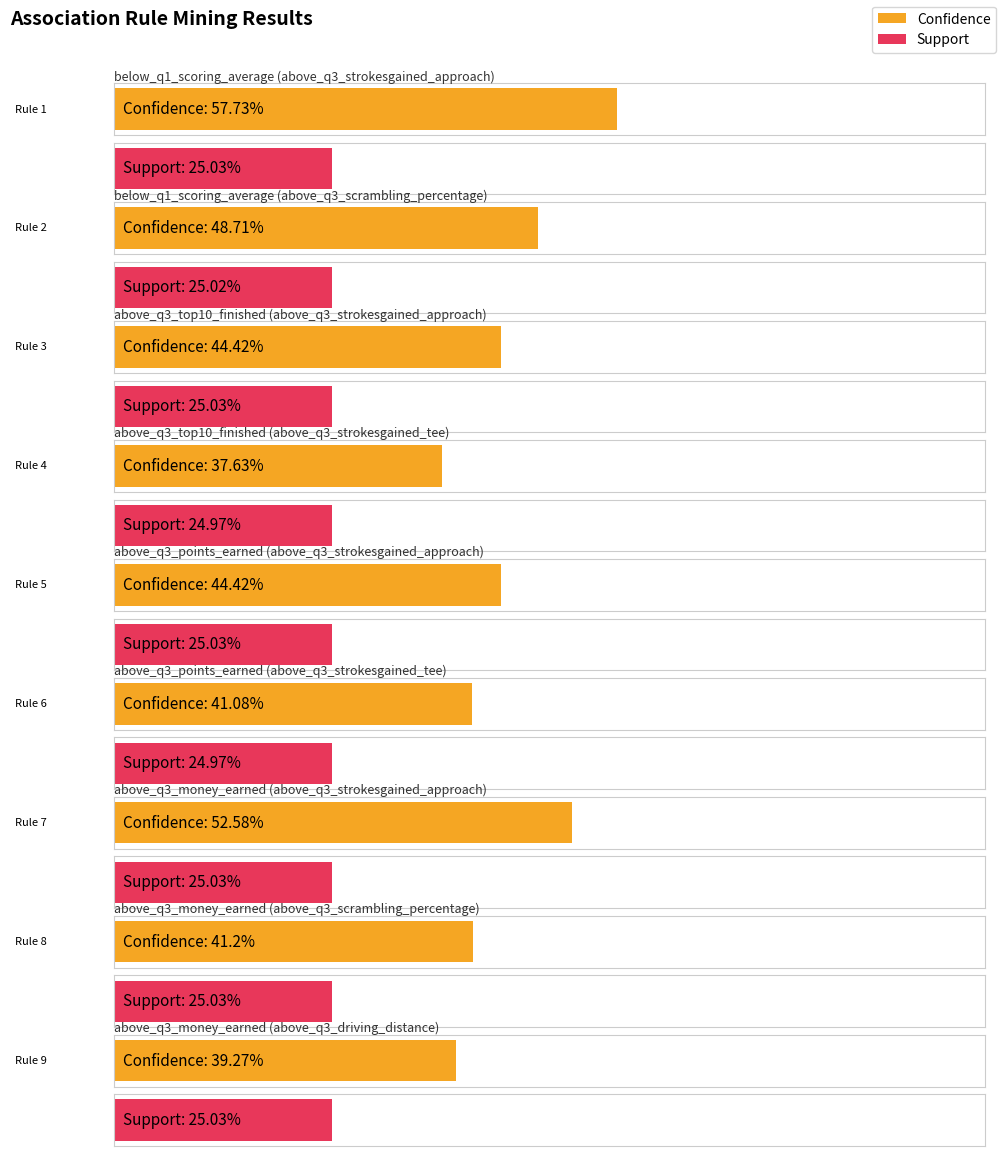

How many values in the Support series exceed 25?

7